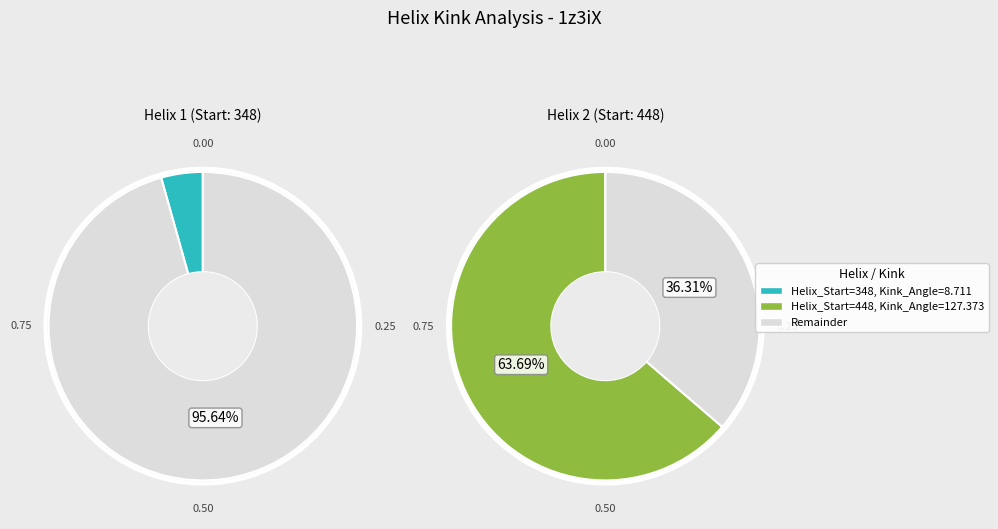

Between 448 and 348, which is larger?

448